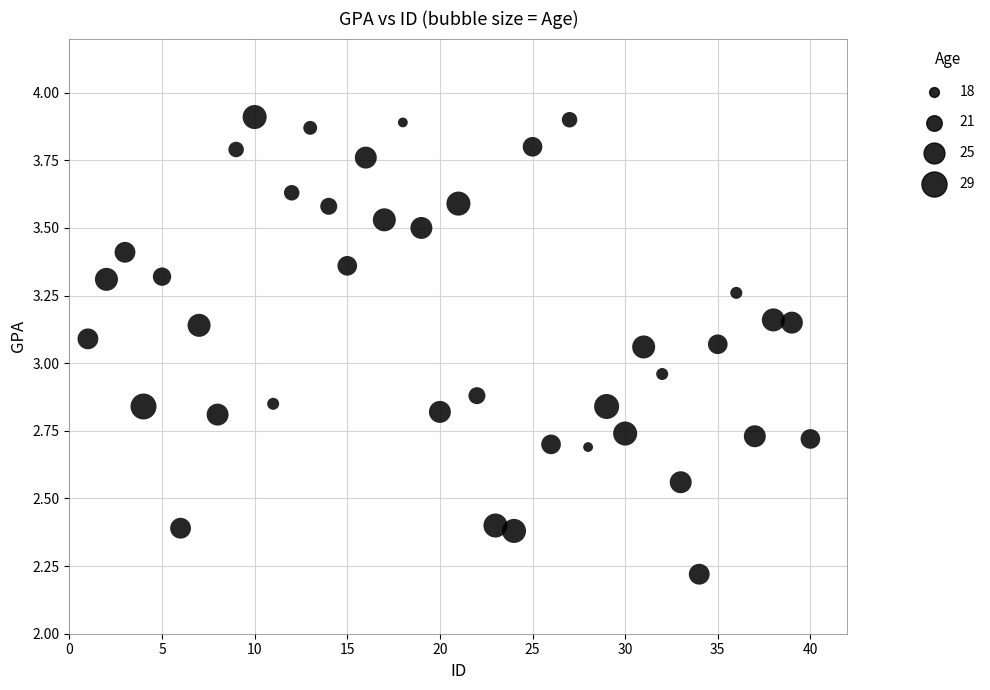

What is the range of Y values (max minus min)?

1.7